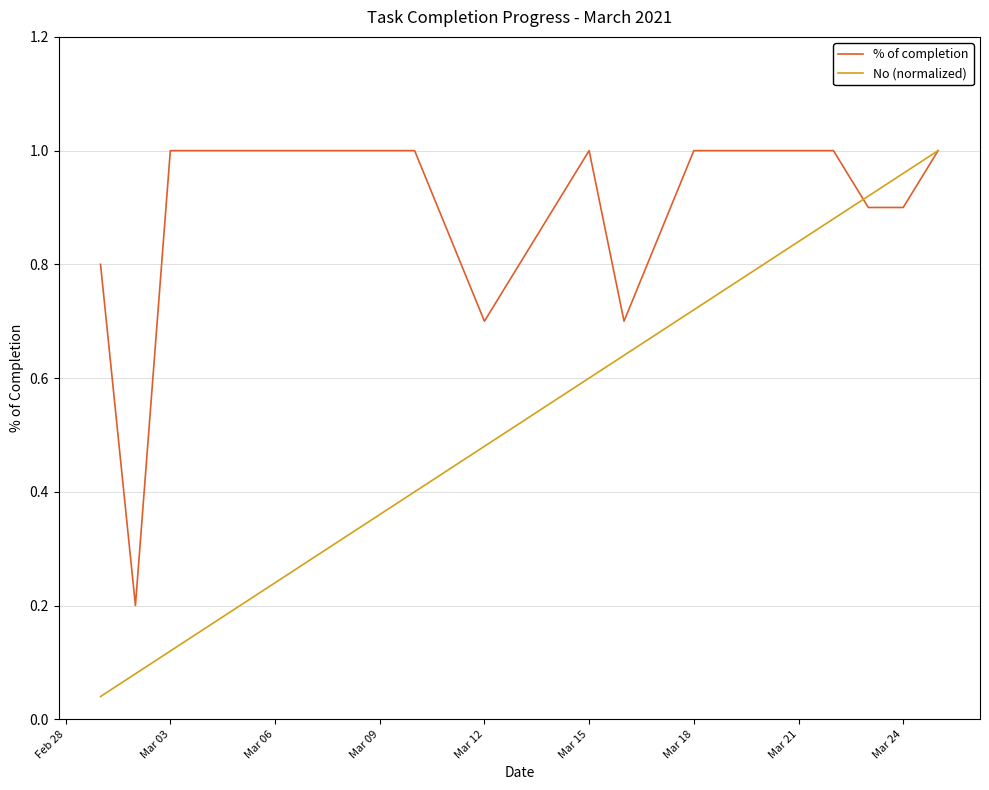

Which series has the largest total across all categories?

% of completion